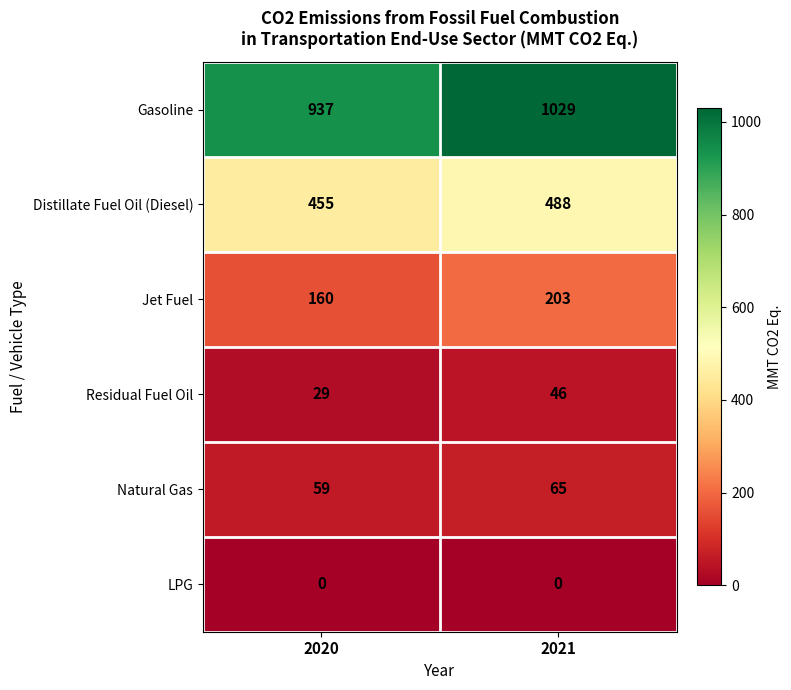

How many data points does each series have?

2